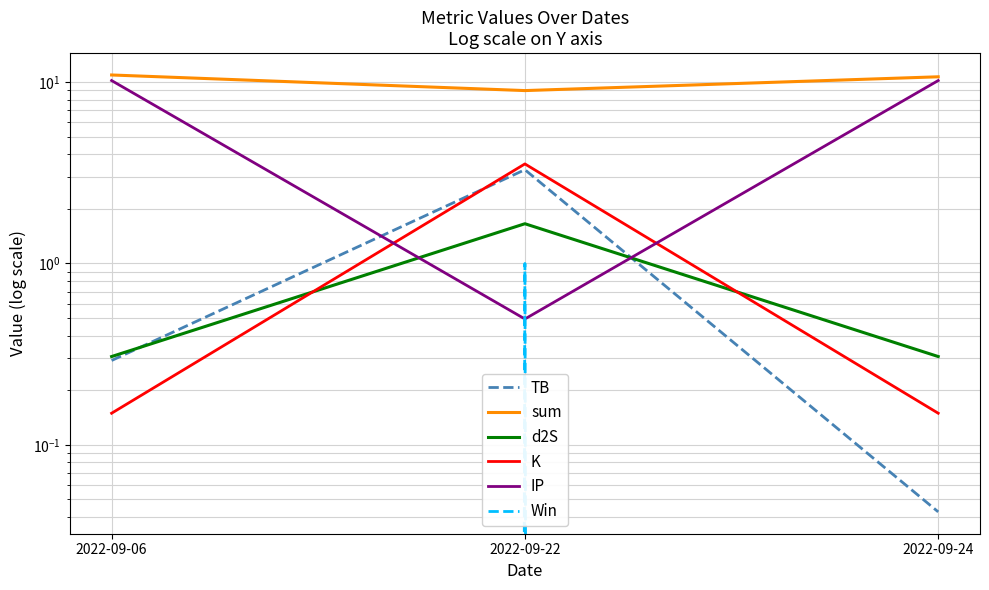

Is it true that Win equals 0.0 at 2022-09-24?

True